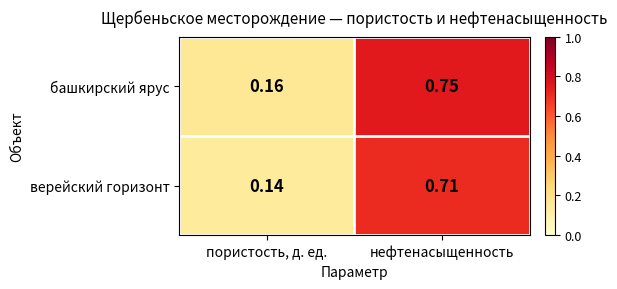

Which series changed the most between пористость, д. ед. and нефтенасыщенность?

башкирский ярус